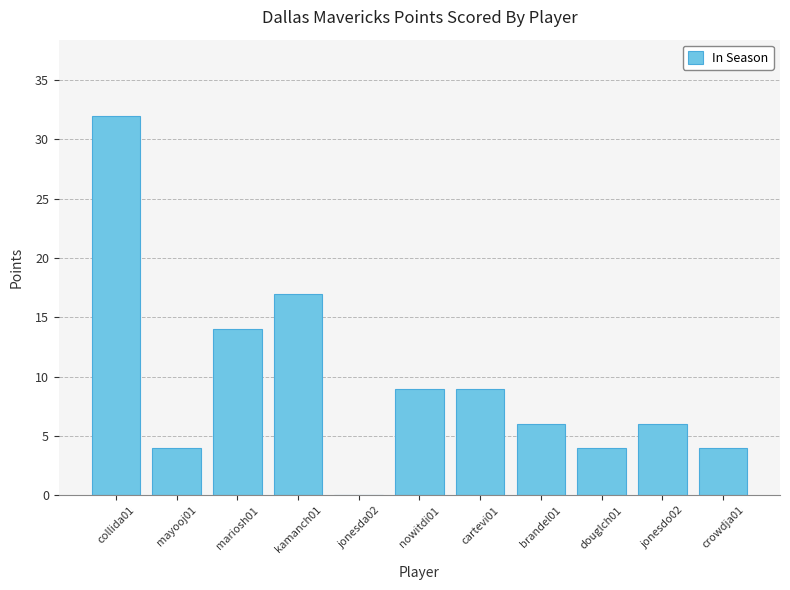

Which category has the highest value across all series?

collida01